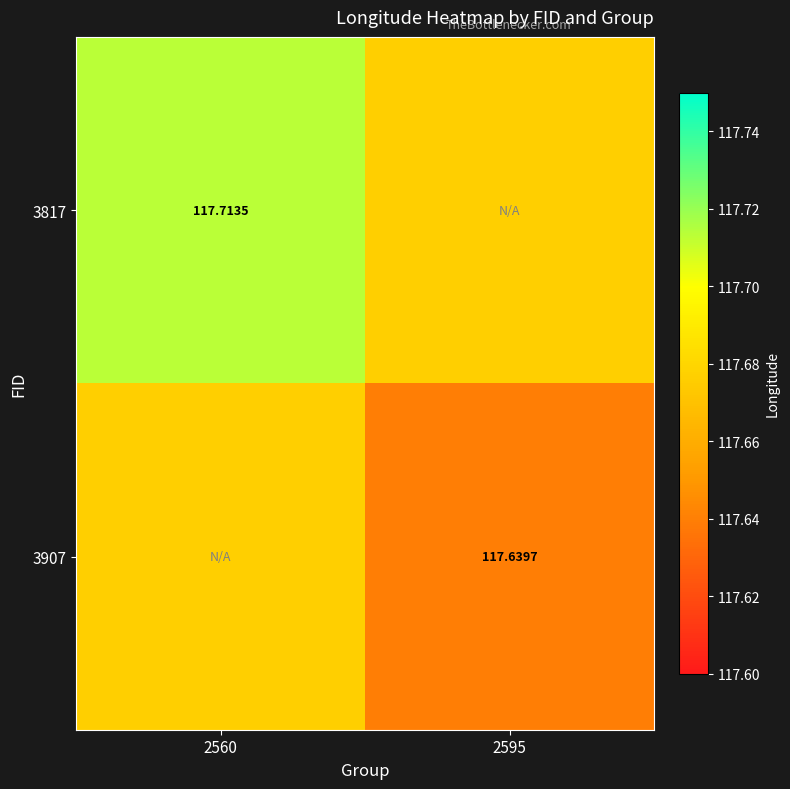

What is the maximum value for 3817?

117.7